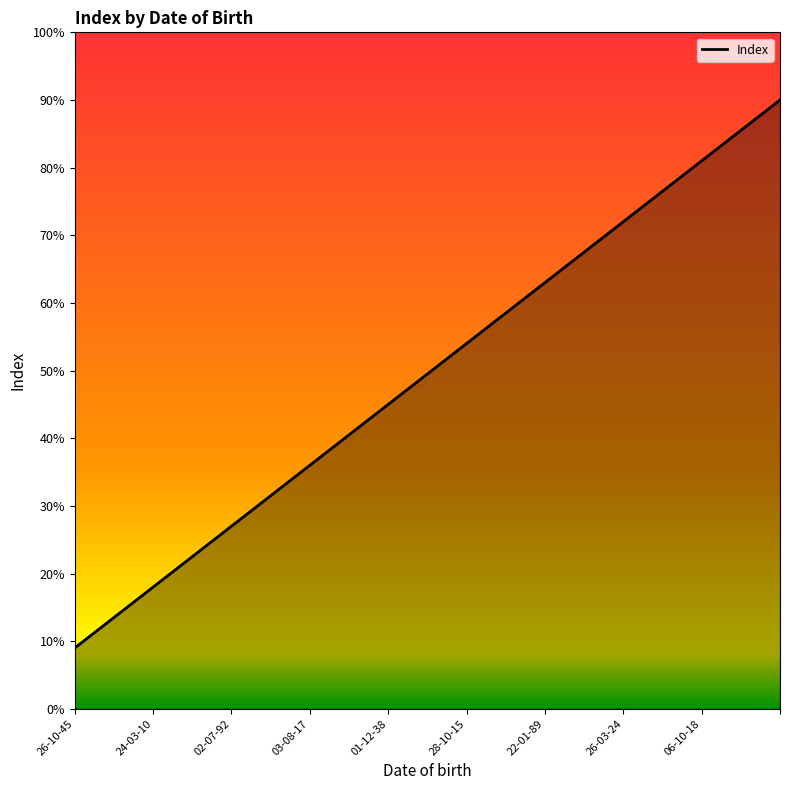

Does the chart have visible grid lines?

No